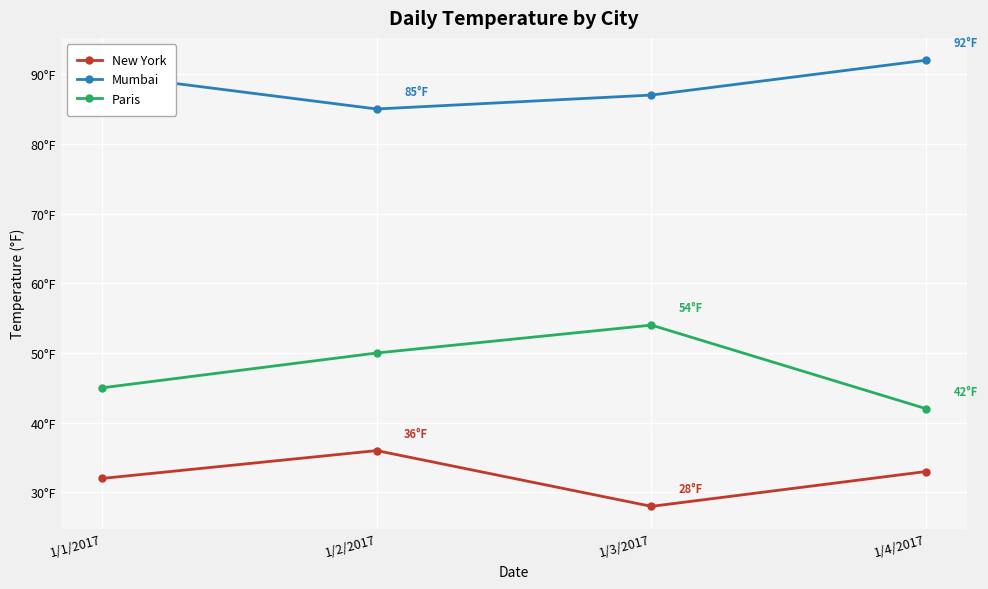

What is the difference between the highest and lowest values at 1/2/2017?

49